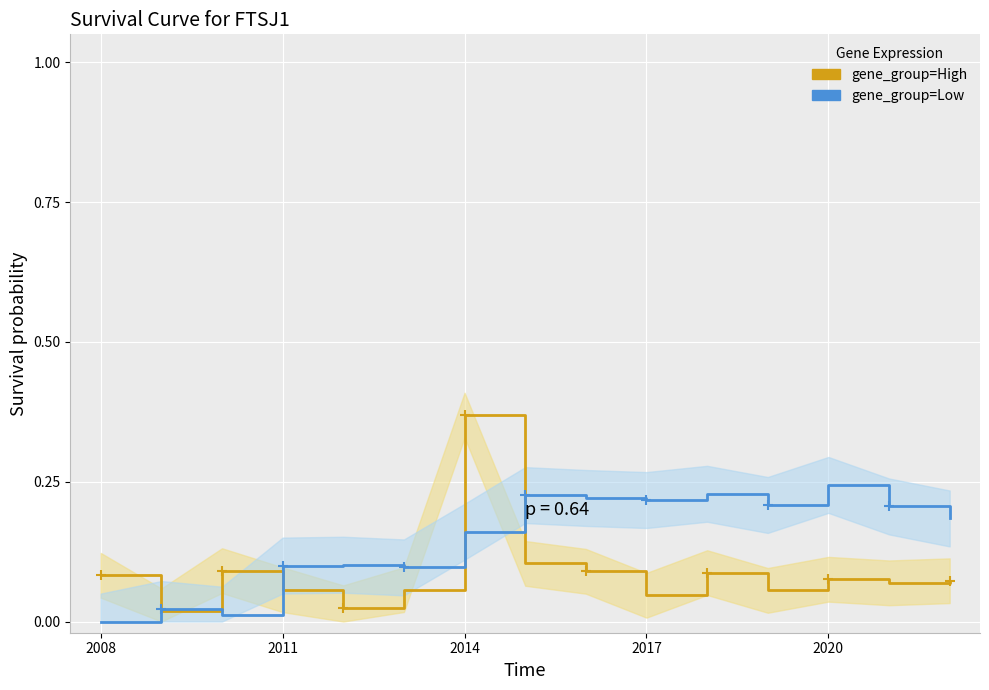

What is the sum of all gene_group=High values?

1.3